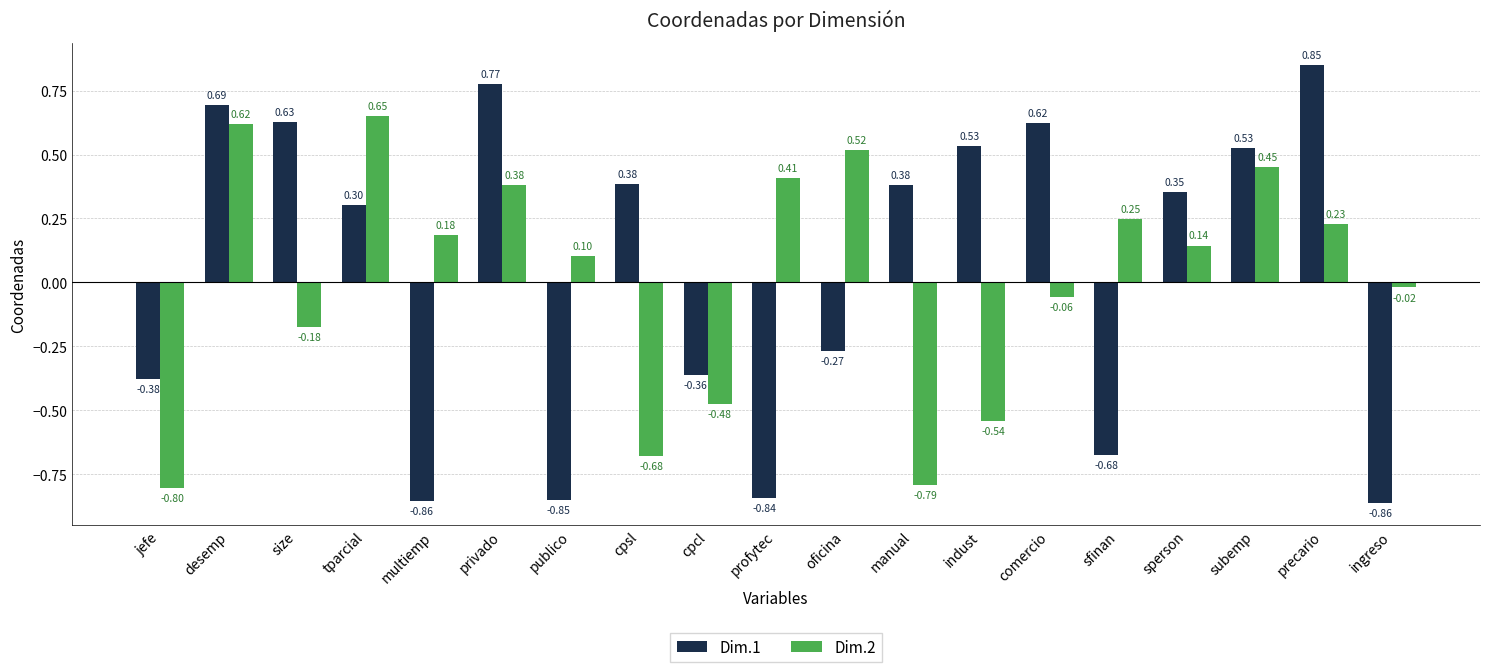

List the labels in order of Dim.2 value, largest first.

tparcial, desemp, oficina, subemp, profytec, privado, sfinan, precario, multiemp, sperson, publico, ingreso, comercio, size, cpcl, indust, cpsl, manual, jefe